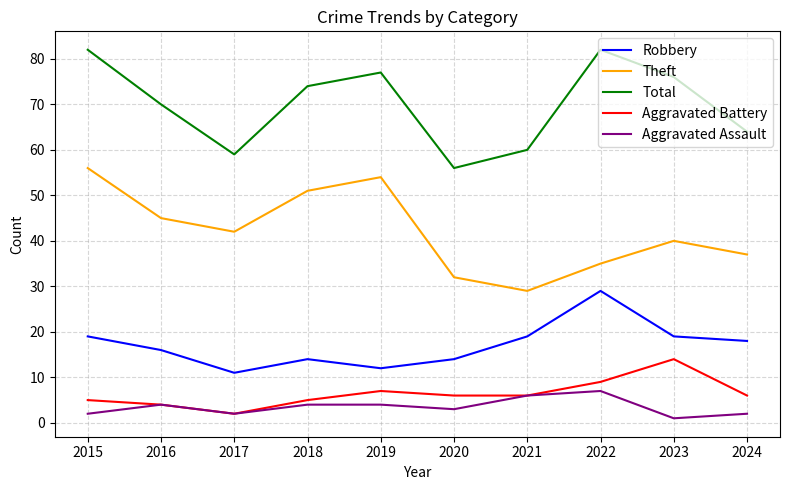

Reading left to right, transcribe all the data shown in this chart.

Robbery: 19	16	11	14	12	14	19	29	19	18
Theft: 56	45	42	51	54	32	29	35	40	37
Total: 82	70	59	74	77	56	60	82	76	64
Aggravated Battery: 5	4	2	5	7	6	6	9	14	6
Aggravated Assault: 2	4	2	4	4	3	6	7	1	2